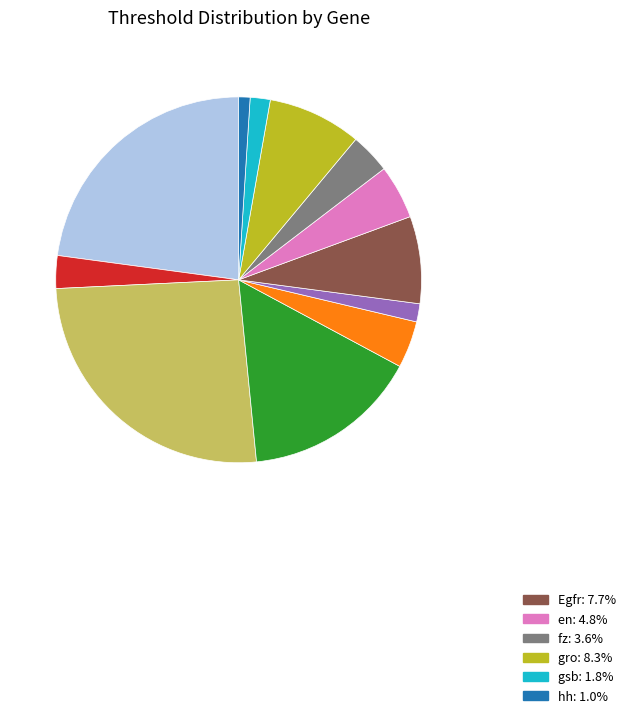

Does any single category account for the majority?

No